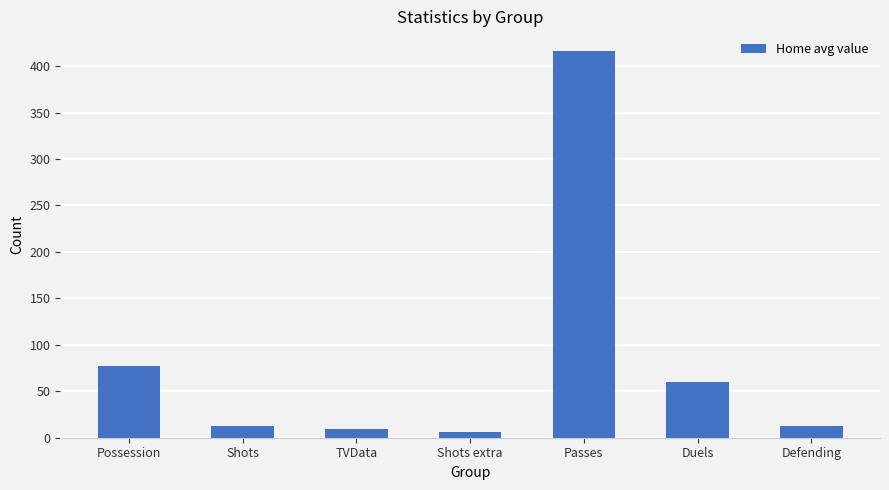

Is it true that the value at Possession is 77.0?

True